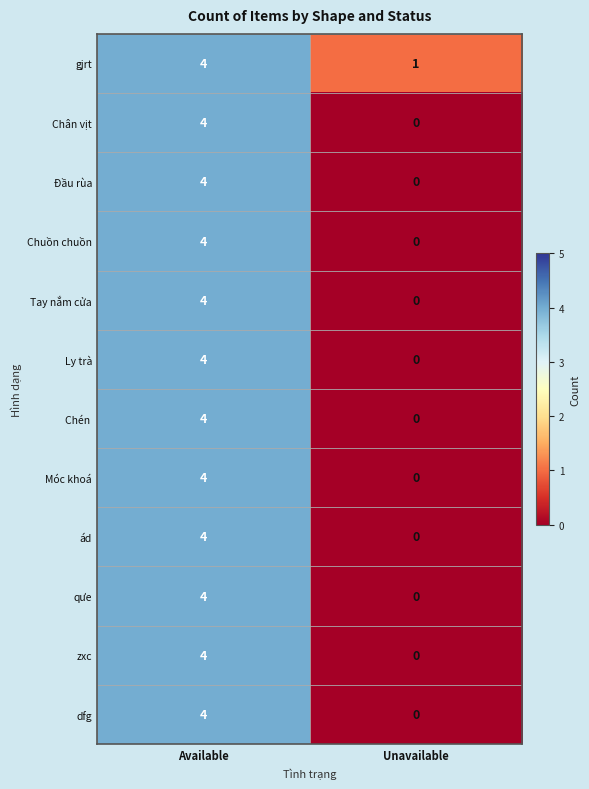

List the labels in order of dfg value, largest first.

Available, Unavailable